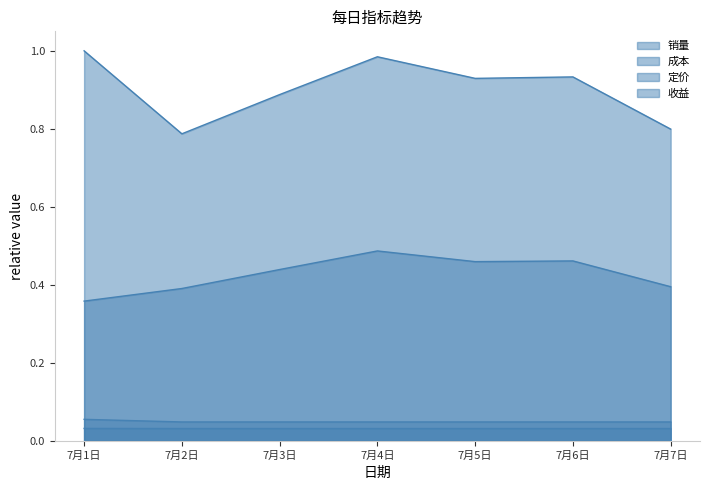

What are all the series names shown in the legend?

销量, 成本, 定价, 收益